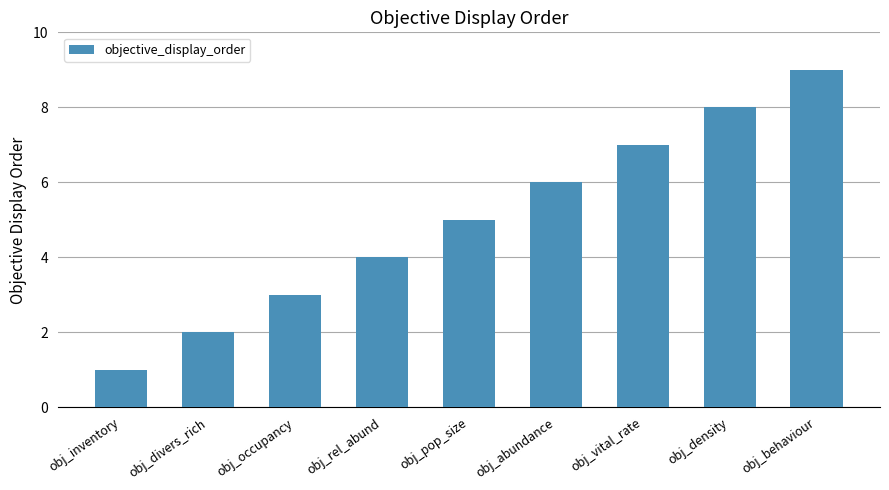

What is the difference between the values at obj_occupancy and obj_divers_rich?

1